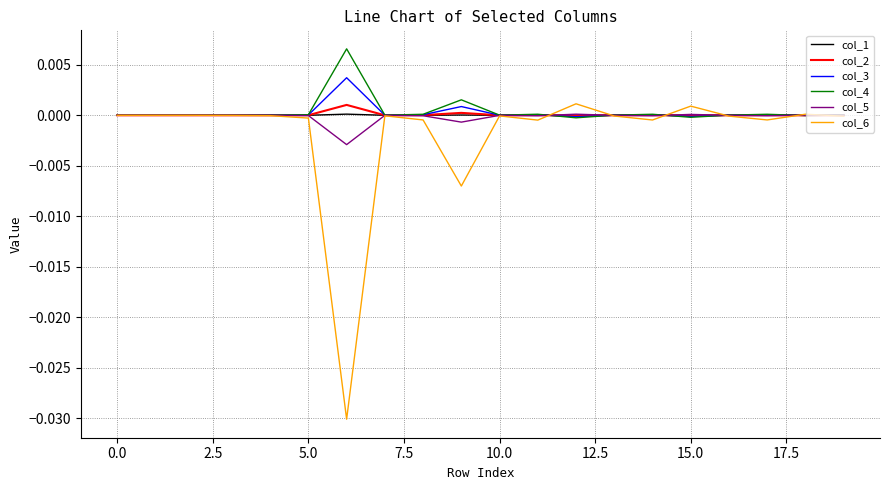

Does the chart have visible grid lines?

Yes